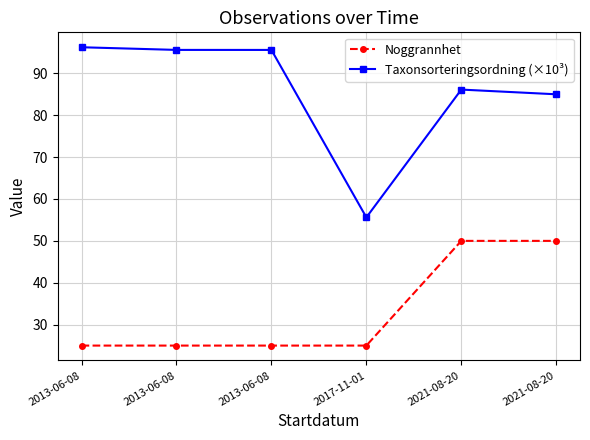

Does the chart have visible grid lines?

Yes